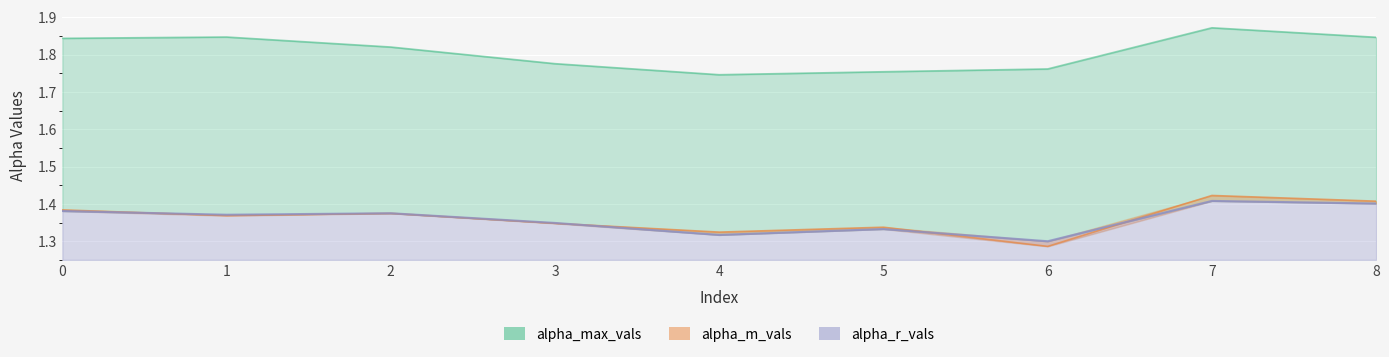

Rank the categories by alpha_max_vals value from lowest to highest.

4, 5, 6, 3, 2, 0, 8, 1, 7